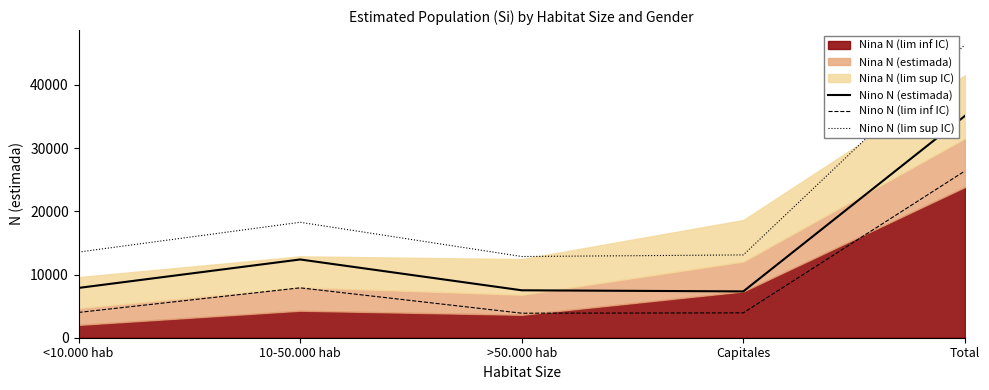

Where does the Nino N (lim inf IC) series first go above 4001?

10-50.000 hab